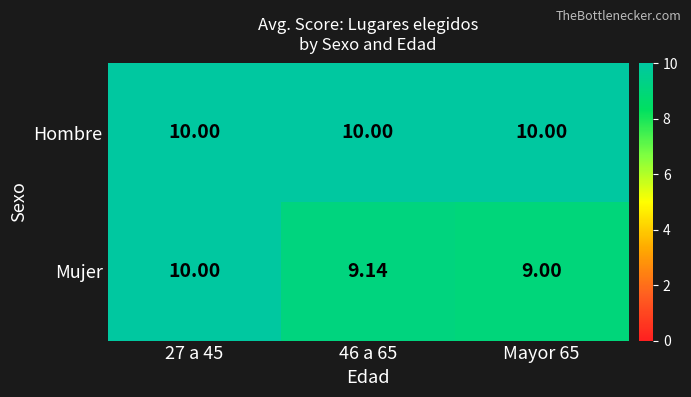

What is the spread (max minus min) of values at Mayor 65?

1.0